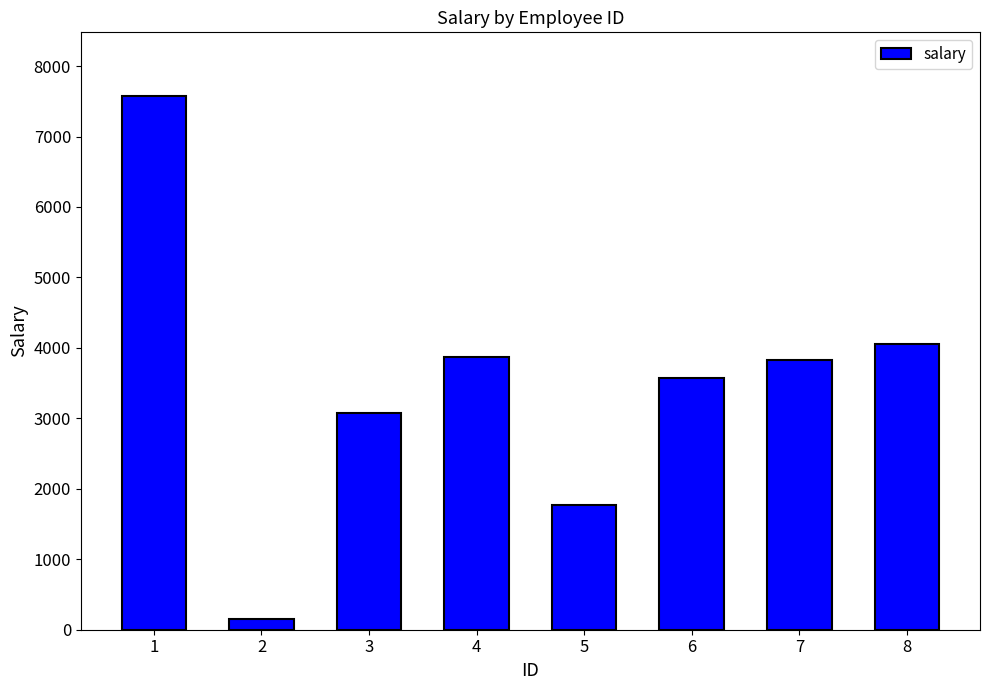

What is the approximate value at 1?

7570